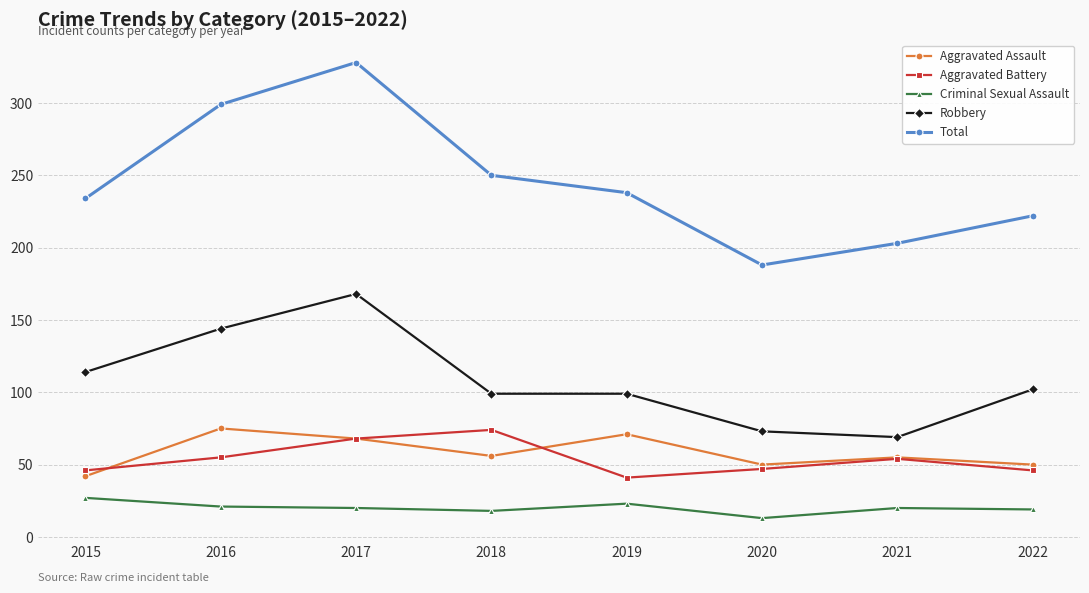

True or false: Criminal Sexual Assault and Aggravated Assault cross at least once.

False